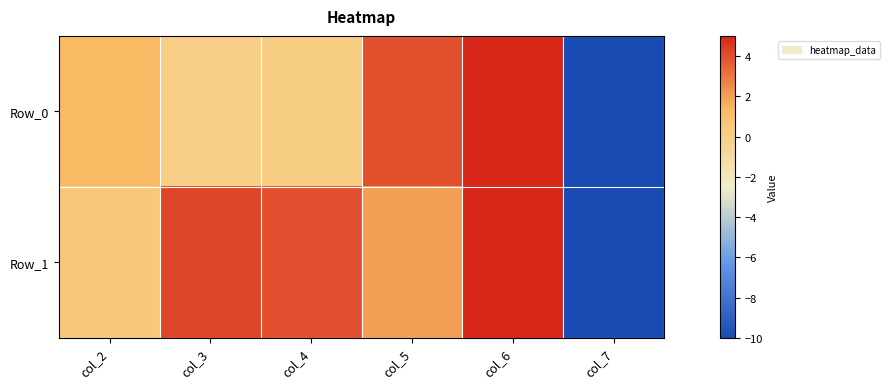

At which category is the sum across all series the highest?

col_6